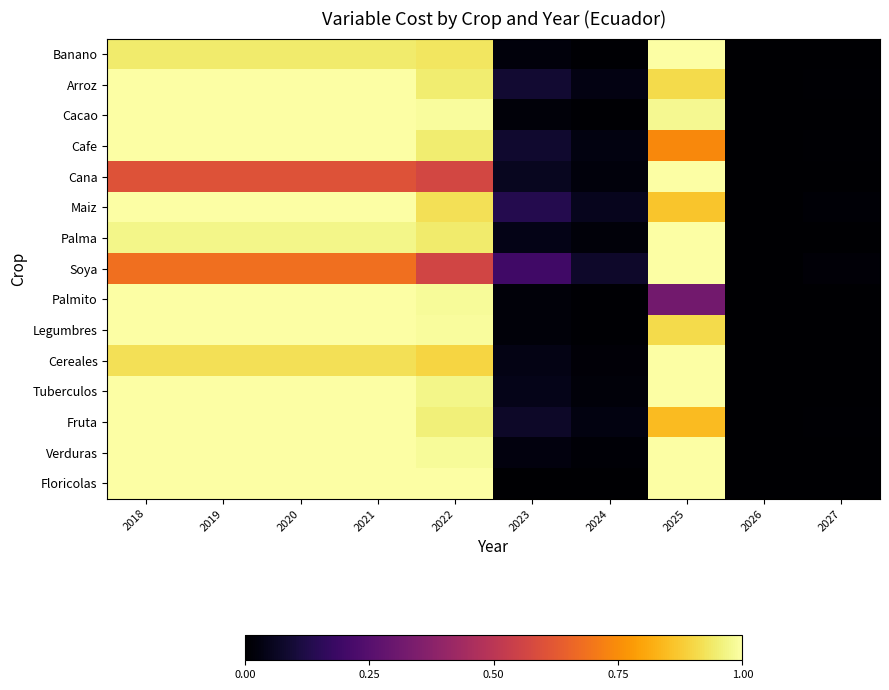

Reading left to right, transcribe all the data shown in this chart.

Banano: 2018=0.9	2019=0.9	2020=0.9	2021=0.9	2022=0.9	2023=0.0	2024=0.0	2025=1.0	2026=0.0	2027=0.0
Arroz: 2018=1.0	2019=1.0	2020=1.0	2021=1.0	2022=0.9	2023=0.1	2024=0.0	2025=0.9	2026=0.0	2027=0.0
Cacao: 2018=1.0	2019=1.0	2020=1.0	2021=1.0	2022=1.0	2023=0.0	2024=0.0	2025=1.0	2026=0.0	2027=0.0
Cafe: 2018=1.0	2019=1.0	2020=1.0	2021=1.0	2022=0.9	2023=0.1	2024=0.0	2025=0.7	2026=0.0	2027=0.0
Cana: 2018=0.6	2019=0.6	2020=0.6	2021=0.6	2022=0.6	2023=0.1	2024=0.0	2025=1.0	2026=0.0	2027=0.0
Maiz: 2018=1.0	2019=1.0	2020=1.0	2021=1.0	2022=0.9	2023=0.1	2024=0.1	2025=0.9	2026=0.0	2027=0.0
Palma: 2018=1.0	2019=1.0	2020=1.0	2021=1.0	2022=0.9	2023=0.0	2024=0.0	2025=1.0	2026=0.0	2027=0.0
Soya: 2018=0.7	2019=0.7	2020=0.7	2021=0.7	2022=0.6	2023=0.2	2024=0.1	2025=1.0	2026=0.0	2027=0.0
Palmito: 2018=1.0	2019=1.0	2020=1.0	2021=1.0	2022=1.0	2023=0.0	2024=0.0	2025=0.3	2026=0.0	2027=0.0
Legumbres: 2018=1.0	2019=1.0	2020=1.0	2021=1.0	2022=1.0	2023=0.0	2024=0.0	2025=0.9	2026=0.0	2027=0.0
Cereales: 2018=0.9	2019=0.9	2020=0.9	2021=0.9	2022=0.9	2023=0.0	2024=0.0	2025=1.0	2026=0.0	2027=0.0
Tuberculos: 2018=1.0	2019=1.0	2020=1.0	2021=1.0	2022=1.0	2023=0.0	2024=0.0	2025=1.0	2026=0.0	2027=0.0
Fruta: 2018=1.0	2019=1.0	2020=1.0	2021=1.0	2022=1.0	2023=0.1	2024=0.0	2025=0.8	2026=0.0	2027=0.0
Verduras: 2018=1.0	2019=1.0	2020=1.0	2021=1.0	2022=1.0	2023=0.0	2024=0.0	2025=1.0	2026=0.0	2027=0.0
Floricolas: 2018=1.0	2019=1.0	2020=1.0	2021=1.0	2022=1.0	2023=0.0	2024=0.0	2025=1.0	2026=0.0	2027=0.0